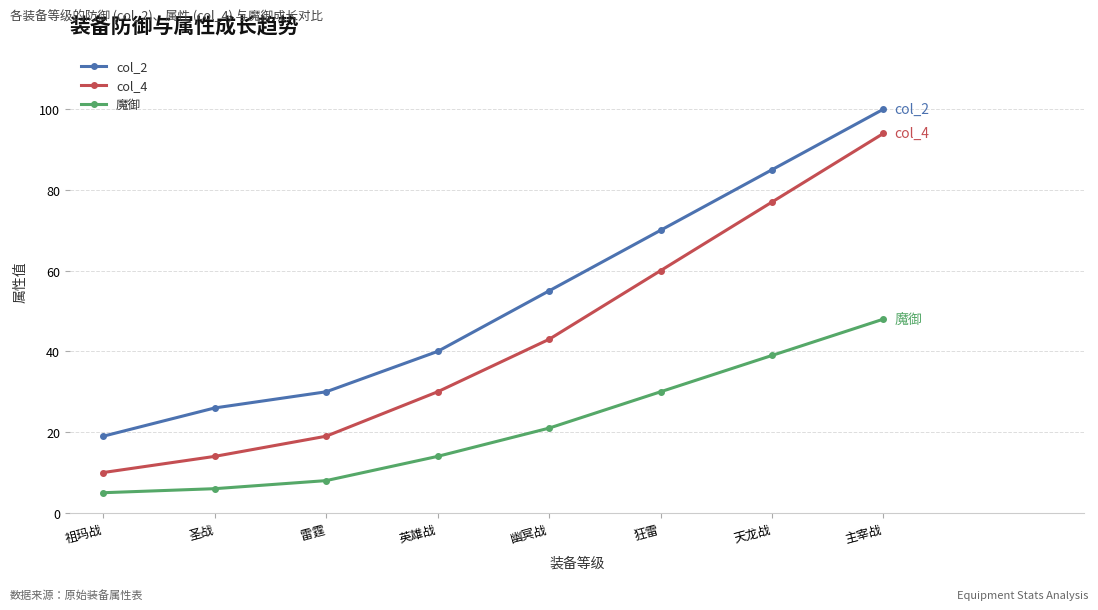

What position from the right is 英雄战?

5